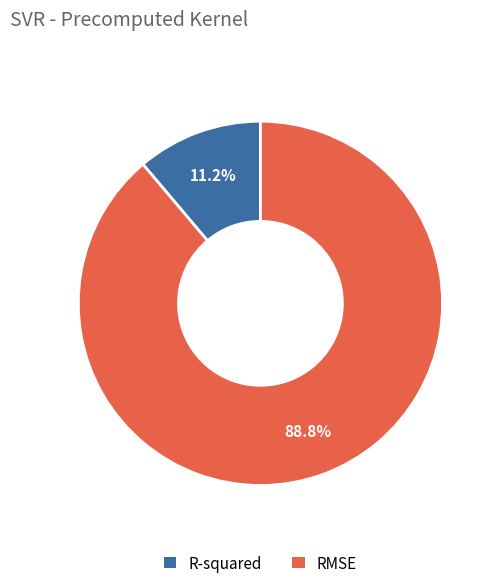

Is it true that RMSE is 89% of the pie?

True